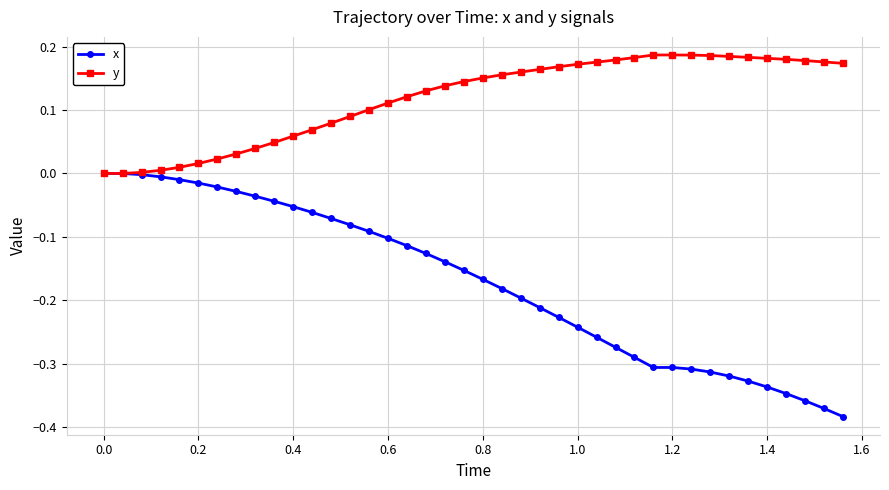

Which series has the largest range (max minus min)?

x